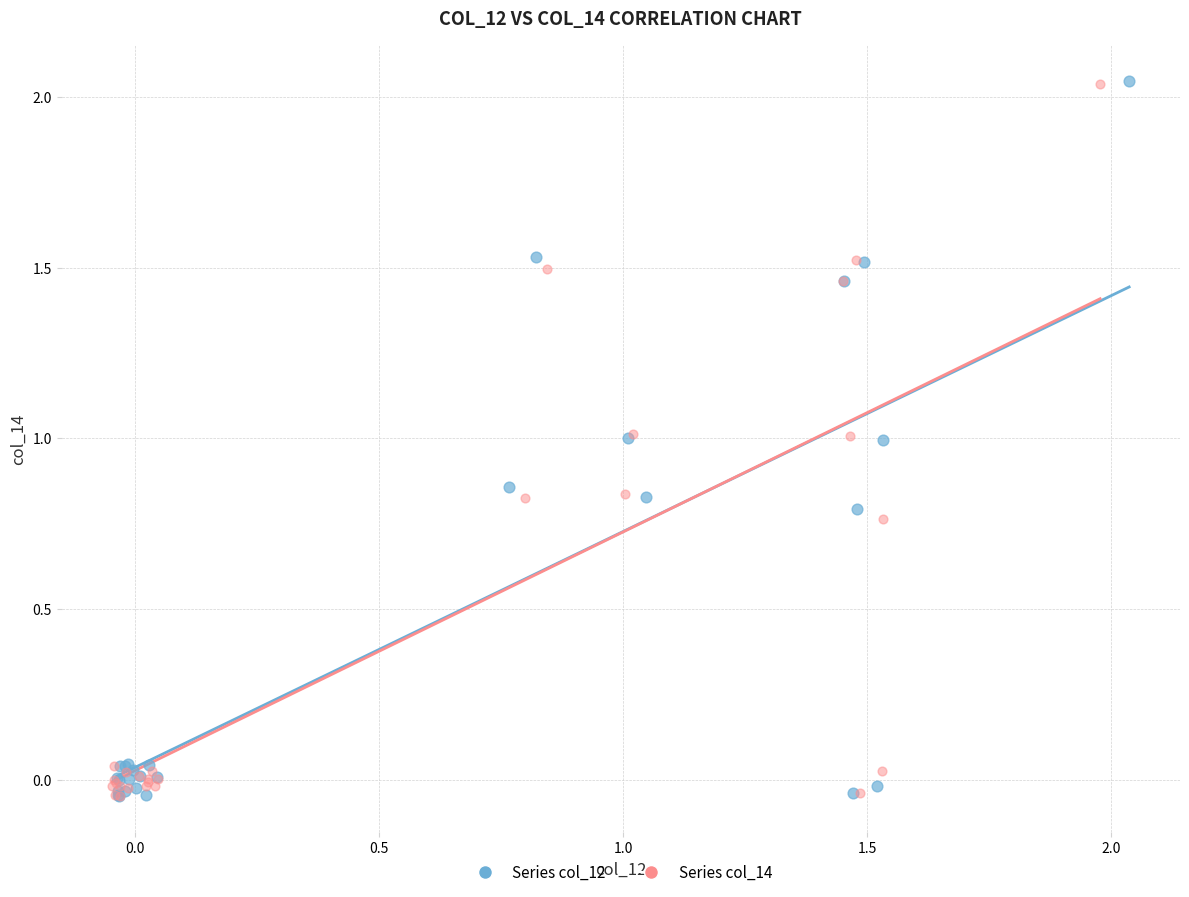

What are all the series names shown in the legend?

Series col_12, Series col_14